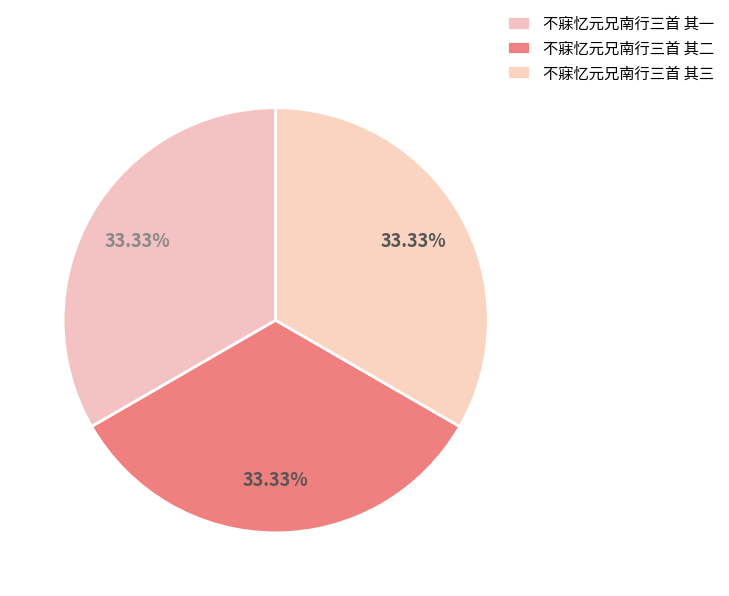

Is it true that 不寐忆元兄南行三首 其一 is 33% of the pie?

True